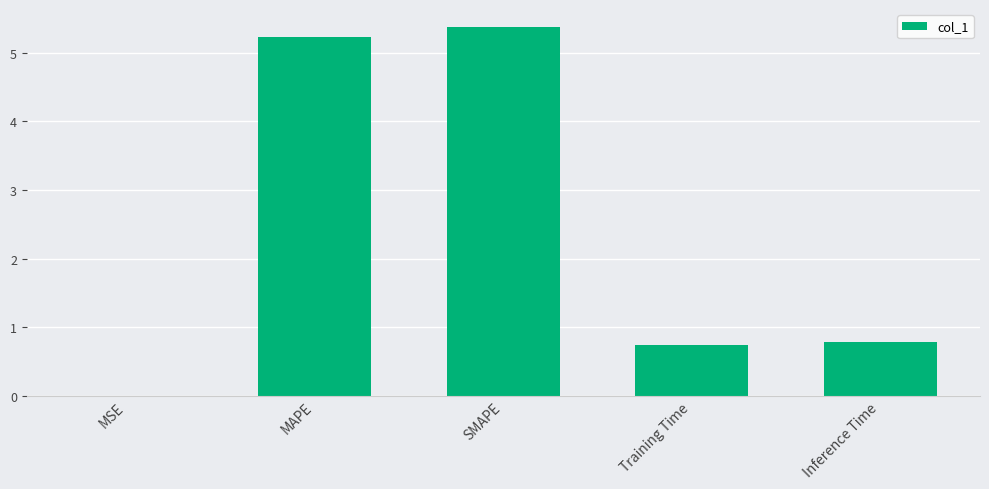

What is the sum of all values?

12.1